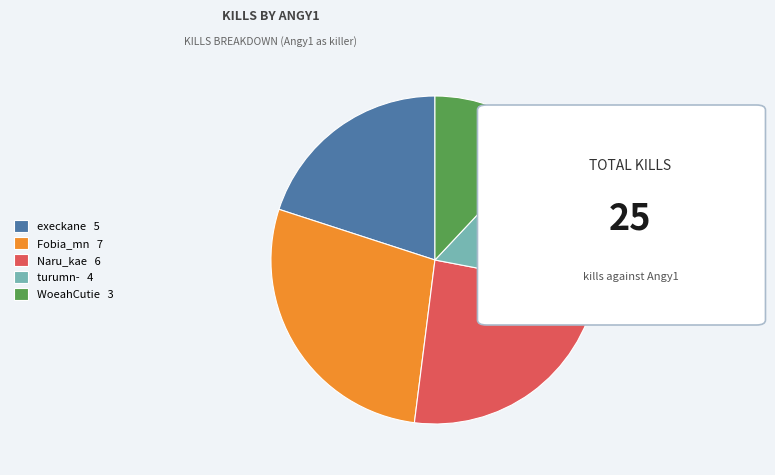

How many segments does this pie chart have?

5